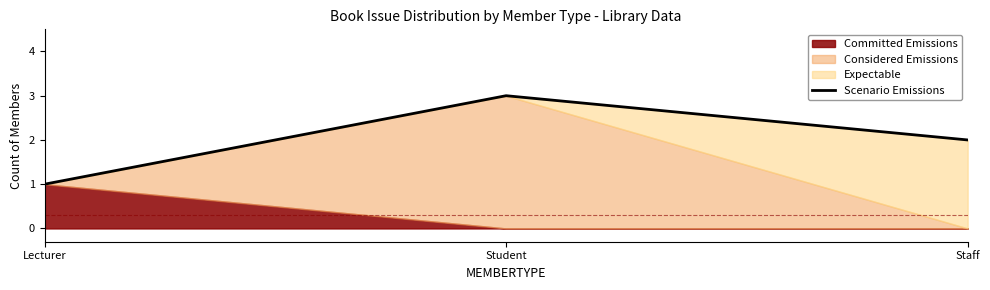

What is the greatest value displayed?

3